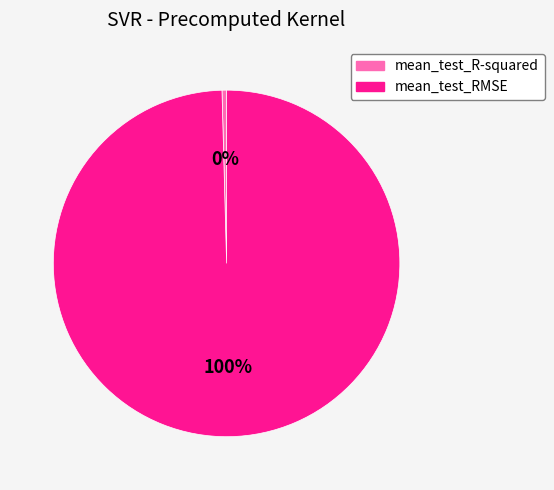

Rank the categories by value from highest to lowest.

mean_test_RMSE, mean_test_R-squared